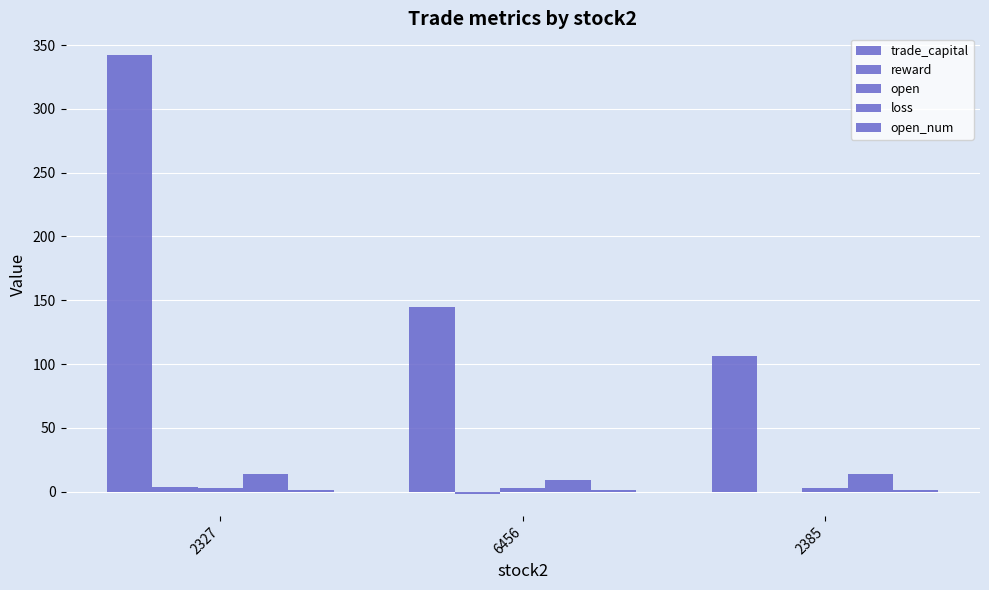

What is the maximum value for open_num?

1.0